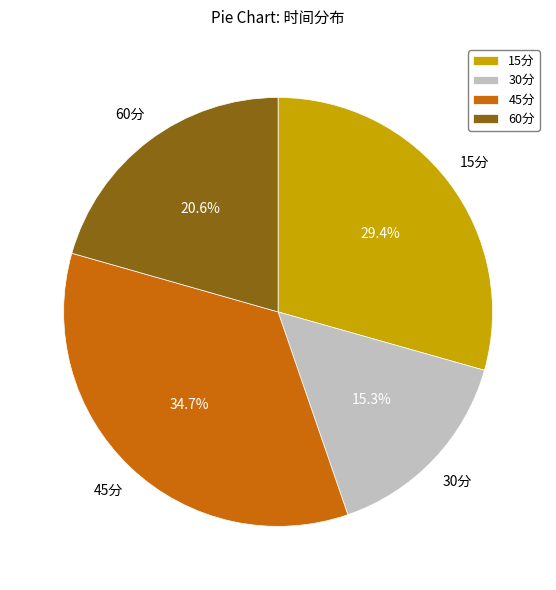

Is it true that 45分 is 35% of the pie?

True